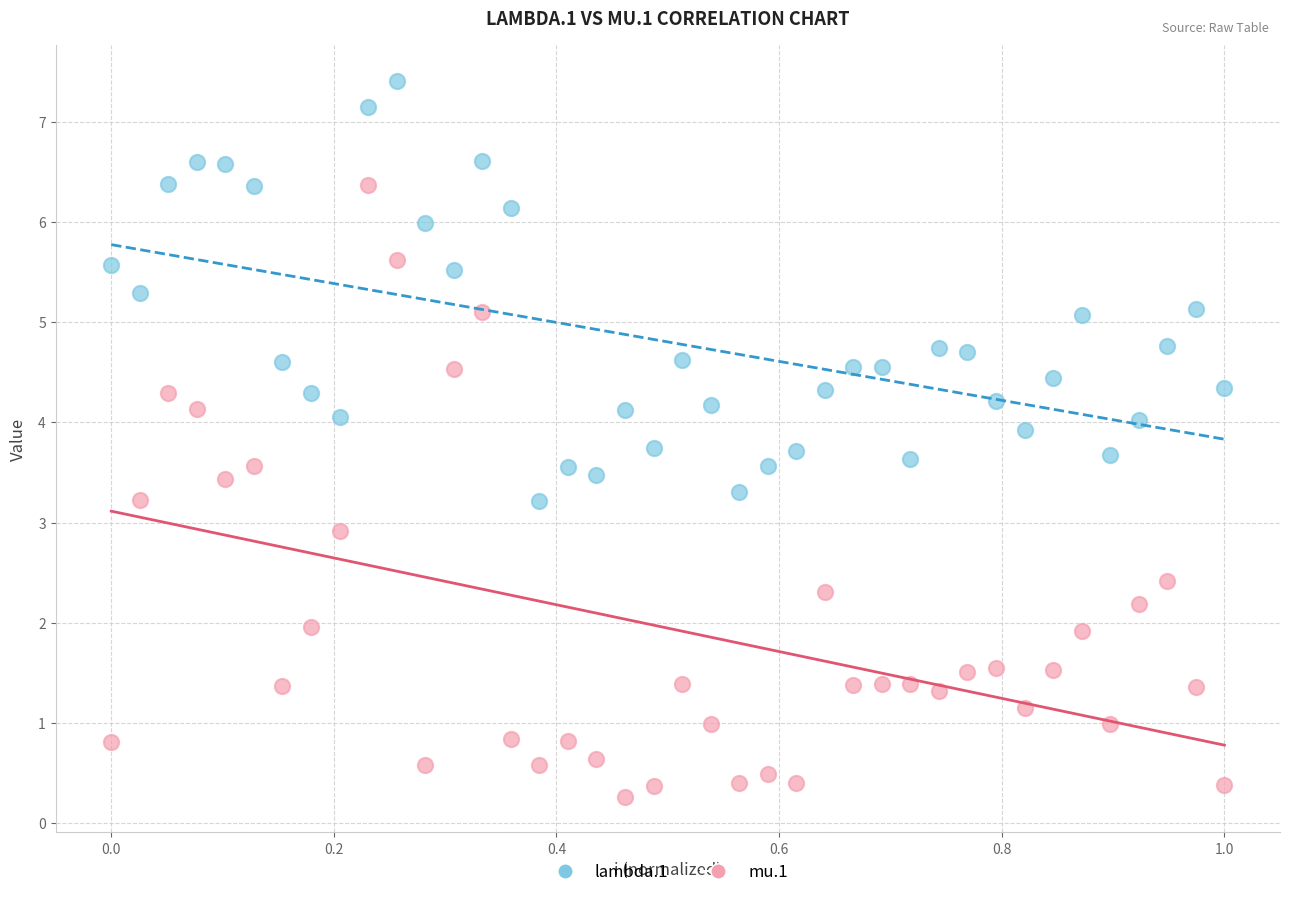

What is the X range (max minus min) for the scatter plot?

1.0